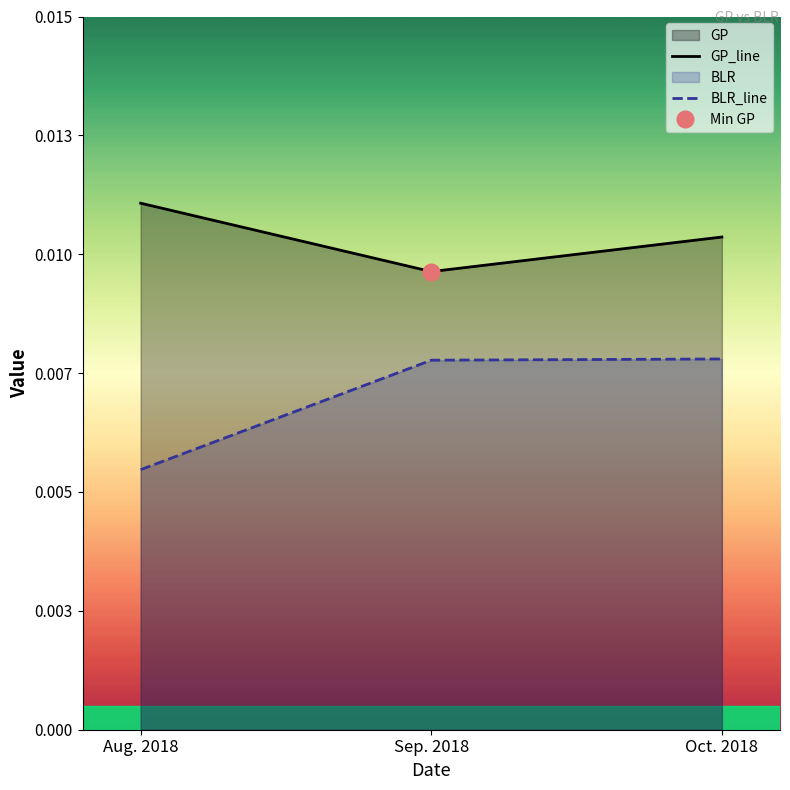

Is the value of GP at Aug. 2018 greater than the value of BLR at Aug. 2018?

Yes